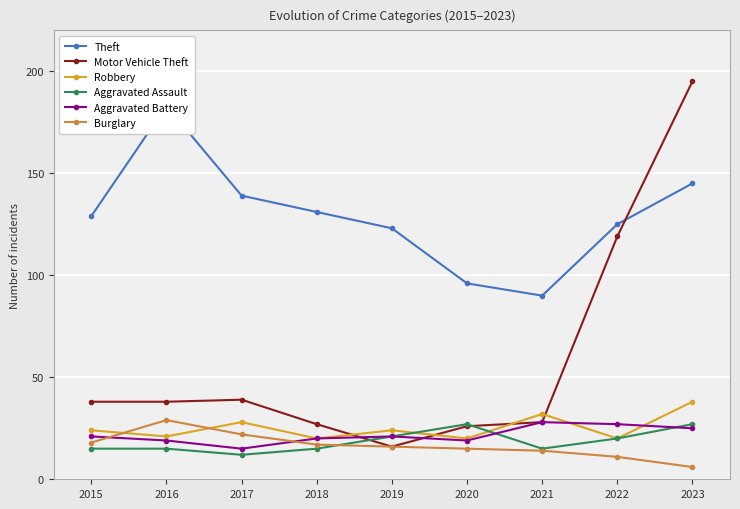

Reading right to left, extract all data points from this chart.

Theft: 2023=145	2022=125	2021=90	2020=96	2019=123	2018=131	2017=139	2016=183	2015=129
Motor Vehicle Theft: 2023=195	2022=119	2021=28	2020=26	2019=16	2018=27	2017=39	2016=38	2015=38
Robbery: 2023=38	2022=20	2021=32	2020=20	2019=24	2018=20	2017=28	2016=21	2015=24
Aggravated Assault: 2023=27	2022=20	2021=15	2020=27	2019=21	2018=15	2017=12	2016=15	2015=15
Aggravated Battery: 2023=25	2022=27	2021=28	2020=19	2019=21	2018=20	2017=15	2016=19	2015=21
Burglary: 2023=6	2022=11	2021=14	2020=15	2019=16	2018=17	2017=22	2016=29	2015=18